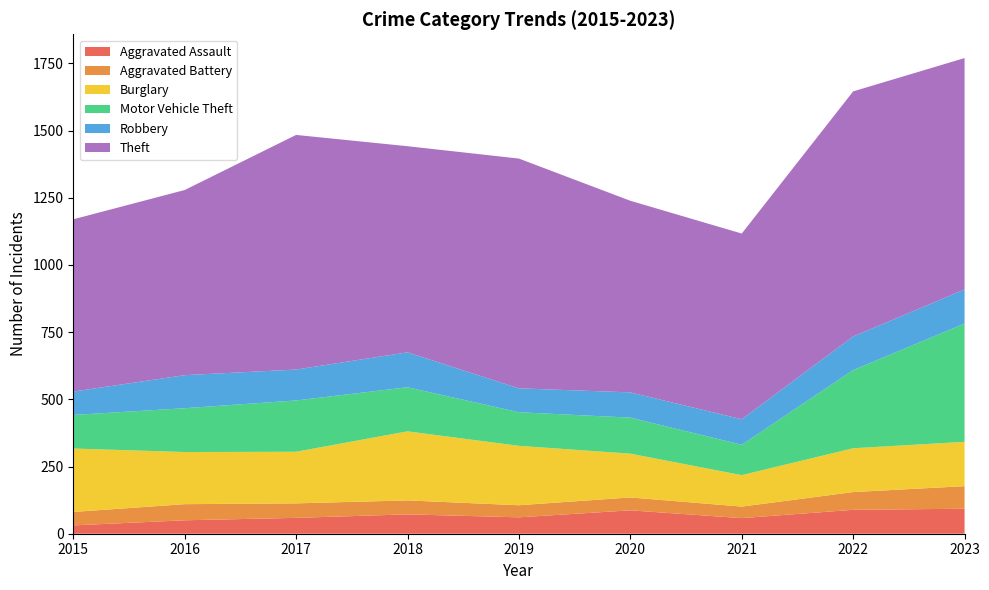

Reading right to left, extract all data points from this chart.

Aggravated Assault: 2023=93	2022=89	2021=58	2020=87	2019=61	2018=72	2017=59	2016=50	2015=31
Aggravated Battery: 2023=84	2022=66	2021=43	2020=48	2019=45	2018=52	2017=54	2016=60	2015=50
Burglary: 2023=165	2022=163	2021=117	2020=163	2019=221	2018=257	2017=192	2016=194	2015=236
Motor Vehicle Theft: 2023=440	2022=291	2021=113	2020=134	2019=125	2018=164	2017=191	2016=163	2015=125
Robbery: 2023=127	2022=125	2021=95	2020=94	2019=89	2018=130	2017=115	2016=123	2015=87
Theft: 2023=861	2022=912	2021=691	2020=713	2019=855	2018=767	2017=873	2016=689	2015=641